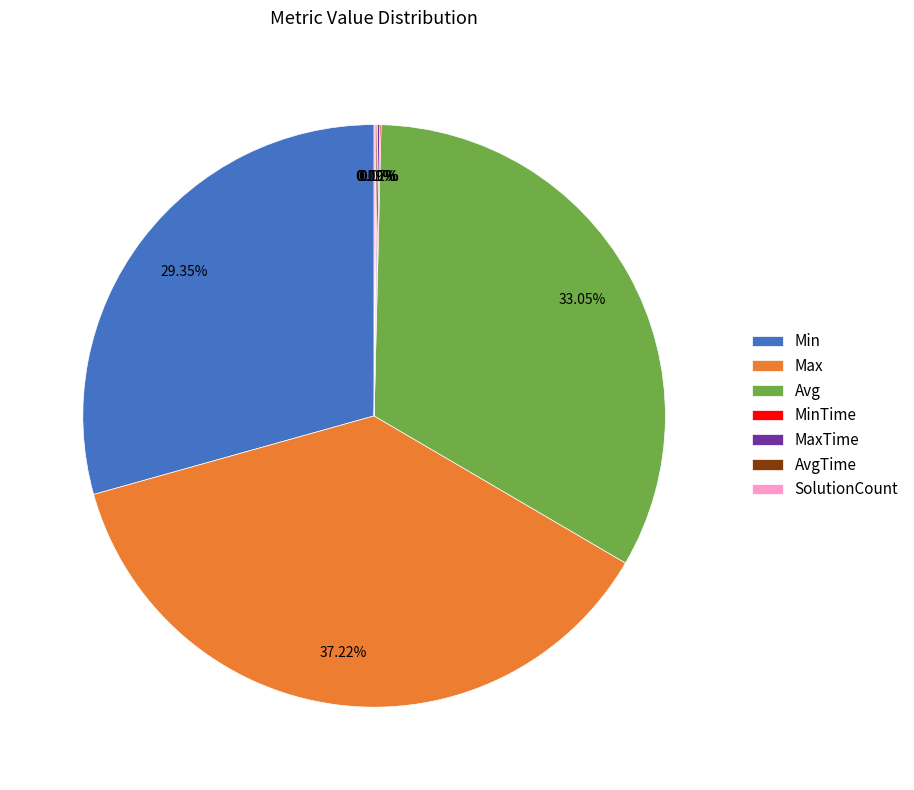

What is the largest slice in the pie chart?

Max